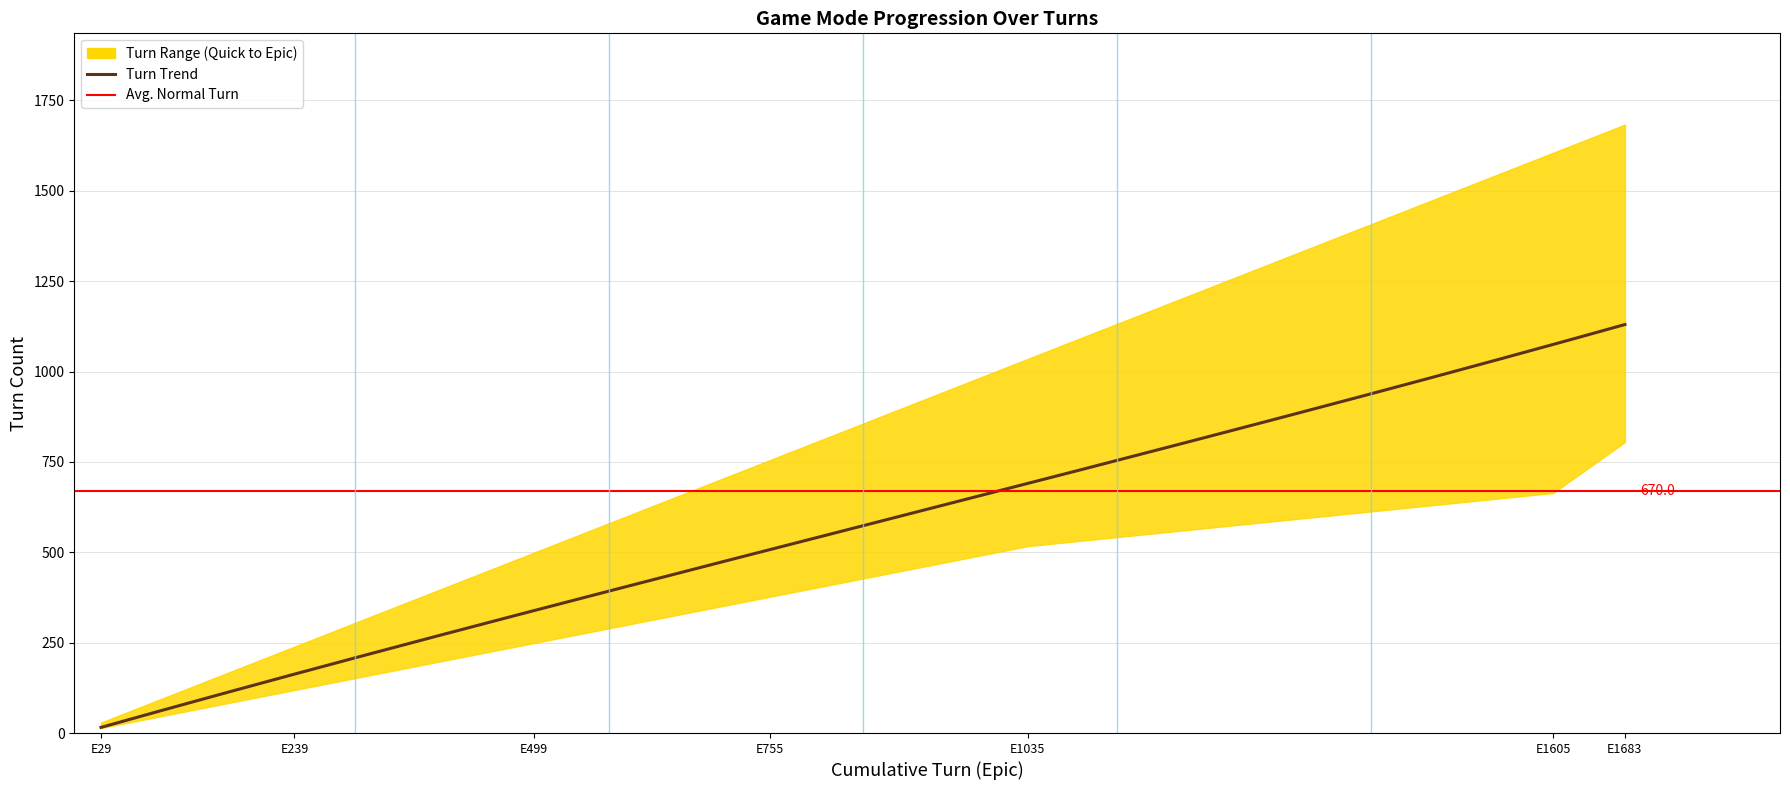

Reading left to right, extract all data points from this chart.

Epic_Turn: 29=29	239=239	499=499	755=755	1035=1035	1605=1605	1683=1683
Normal_Turn: 29=18	239=158	499=340	755=510	1035=690	1605=1070	1683=1134
Normal_Turns: 29=18	239=140	499=182	755=170	1035=380	1605=64	1683=48
Quick_Turns: 29=14	239=105	499=130	755=128	1035=147	1605=141	1683=48
Quick_Turn: 29=14	239=119	499=249	755=377	1035=517	1605=664	1683=805